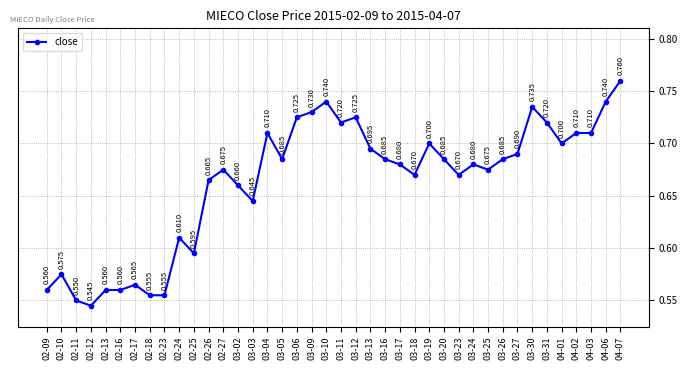

How many categories are shown in the chart?

40